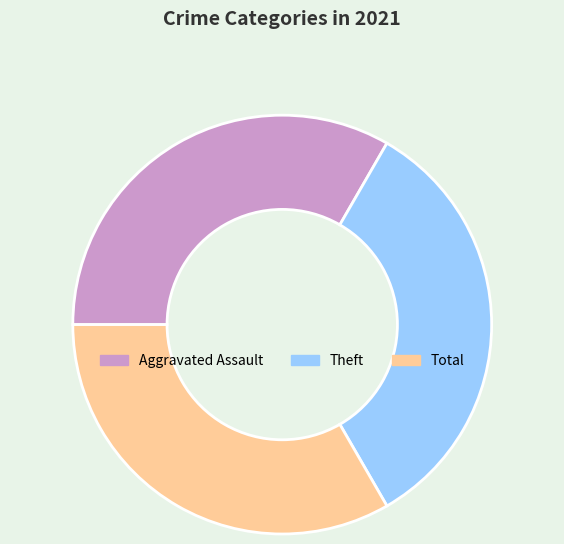

Is there a majority slice in this chart?

No